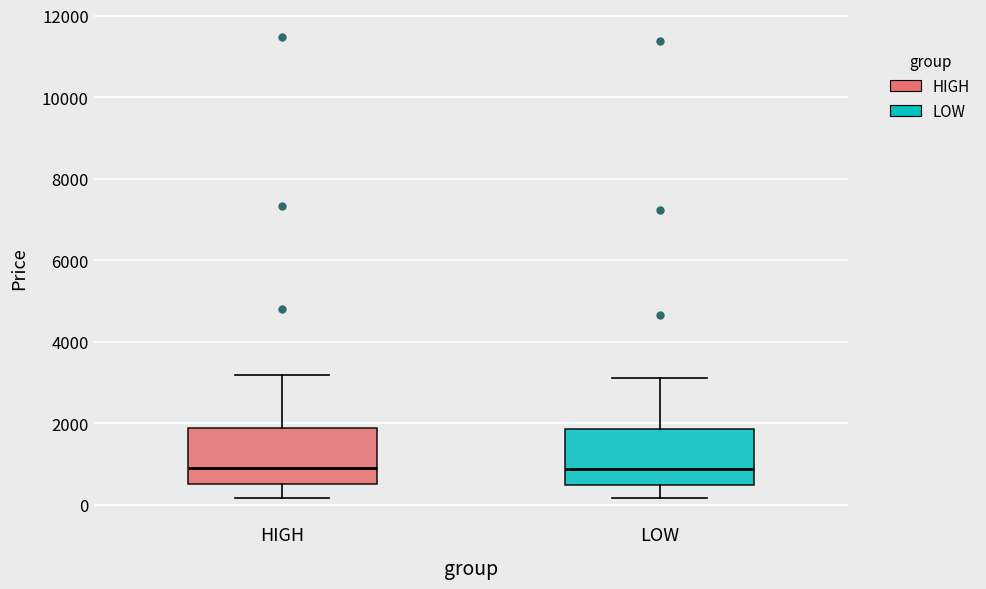

Reading left to right, read every box against the y-axis: the position of its median line, the range the box covers, and the ends of its whiskers. The values are not printed on the chart, so give them approximately, as read against the axis.

HIGH: median 800, box 400 to 1800, whiskers 200 to 3200
LOW: median 800, box 400 to 1800, whiskers 200 to 3200